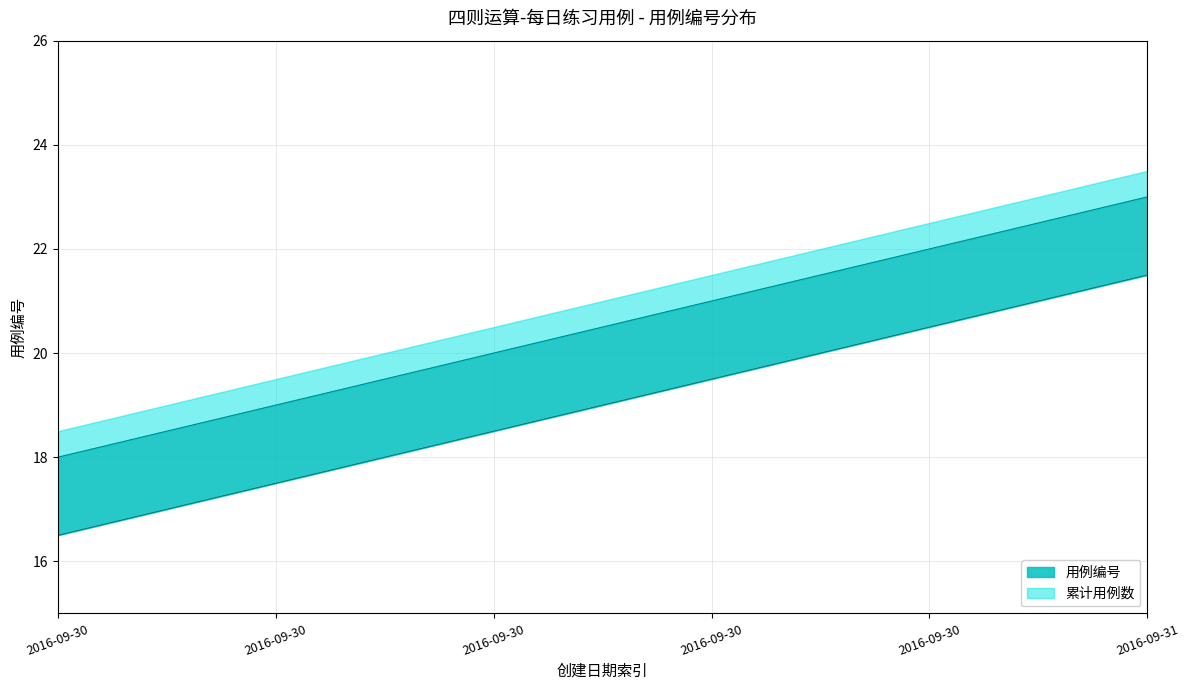

How many values are below 21?

3